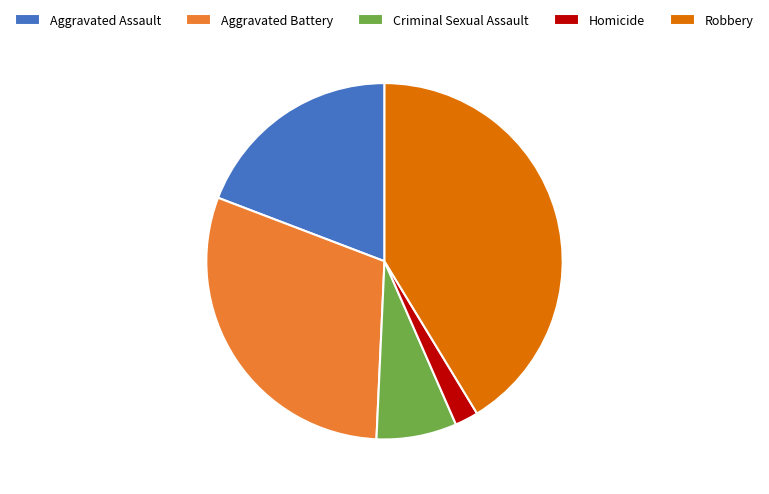

True or false: Aggravated Assault accounts for 28% of the total.

False